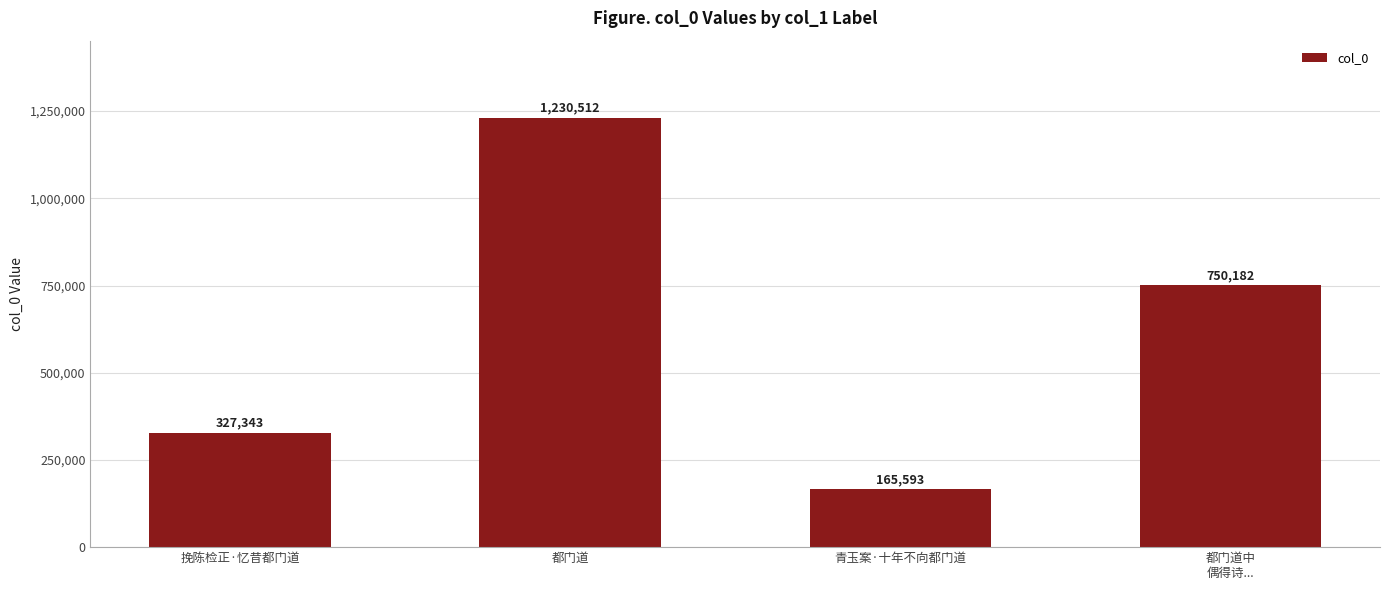

Rank the categories by value from lowest to highest.

青玉案·十年不向都门道, 挽陈检正·忆昔都门道, 都门道中
偶得诗..., 都门道